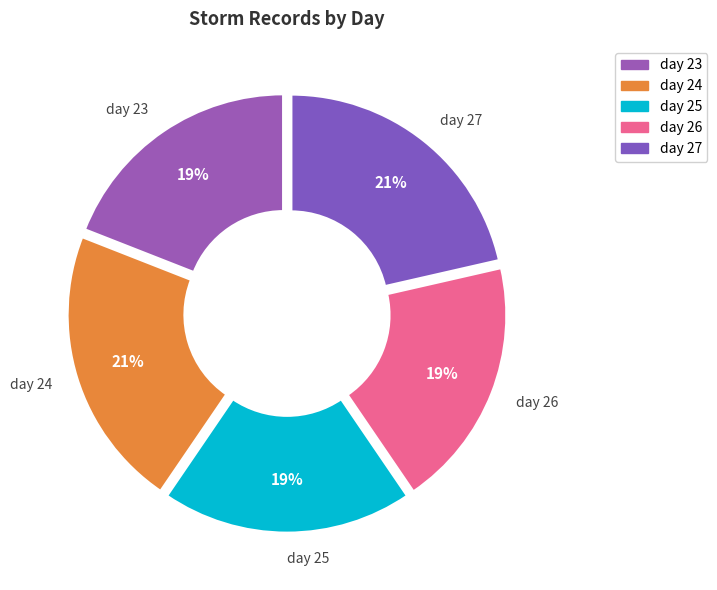

What is the ratio of the value at day 27 to the value at day 24?

1.0